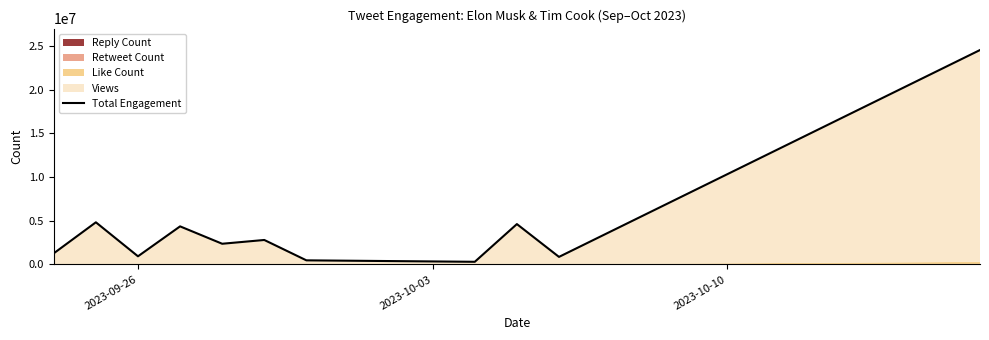

Reading left to right, list all the values displayed in this chart.

1265900	4812302	923925	4347841	2358669	2791112	461415	294666	4608682	855606	24517531